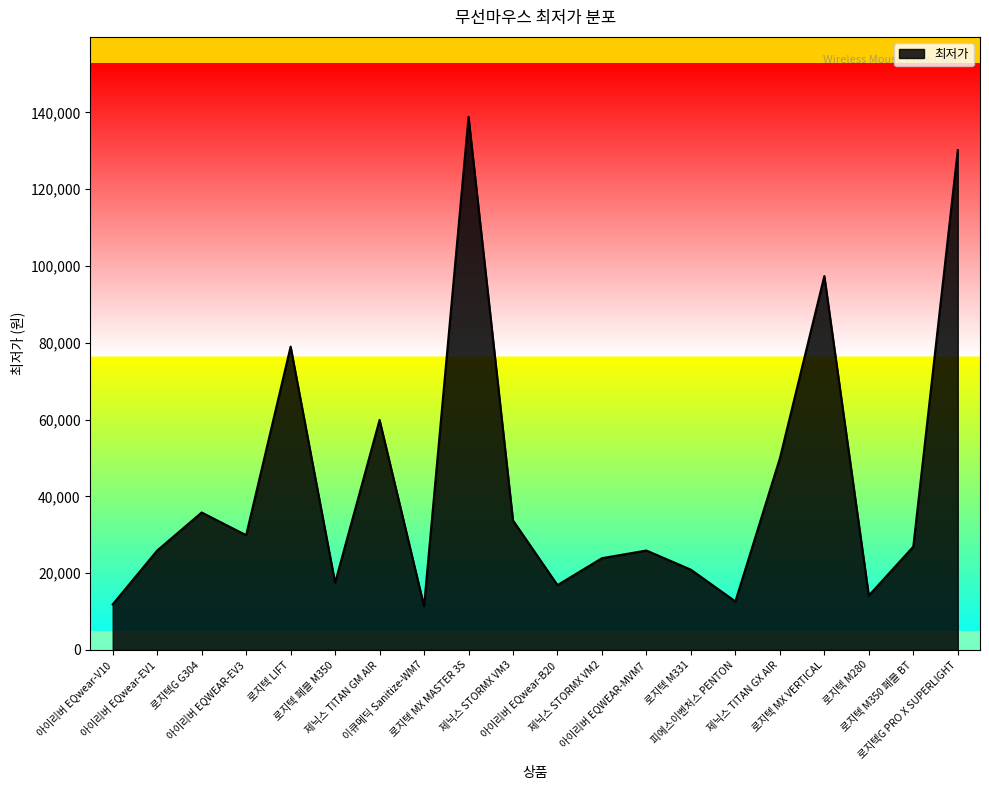

Read the value at 로지텍 M280.

14160